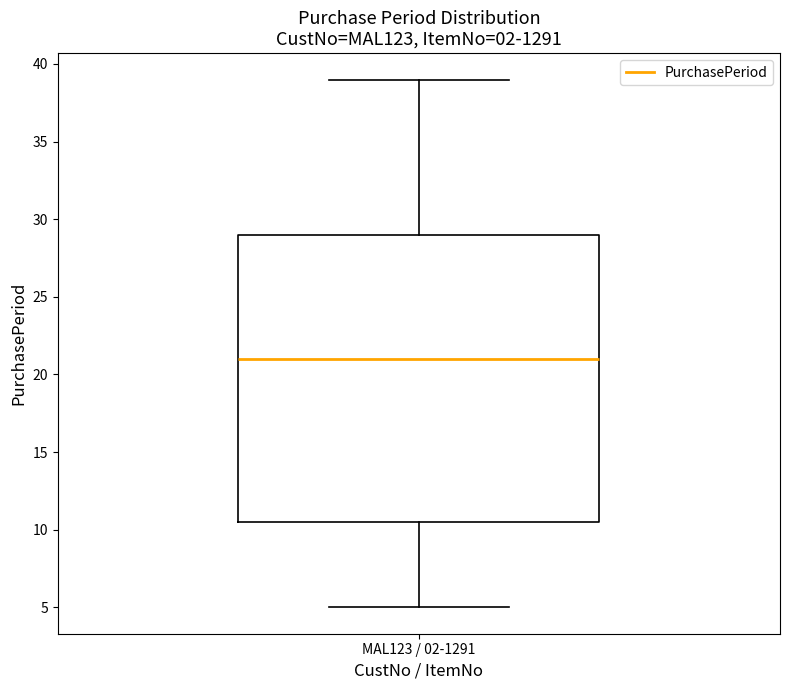

Read this box plot against the y-axis: the position of the median line, the range covered by the box, and the ends of both whiskers. The values are not printed on the chart, so give them approximately, as read against the axis.

median 21.0, box 10.5 to 29.0, whiskers 5.0 to 39.0